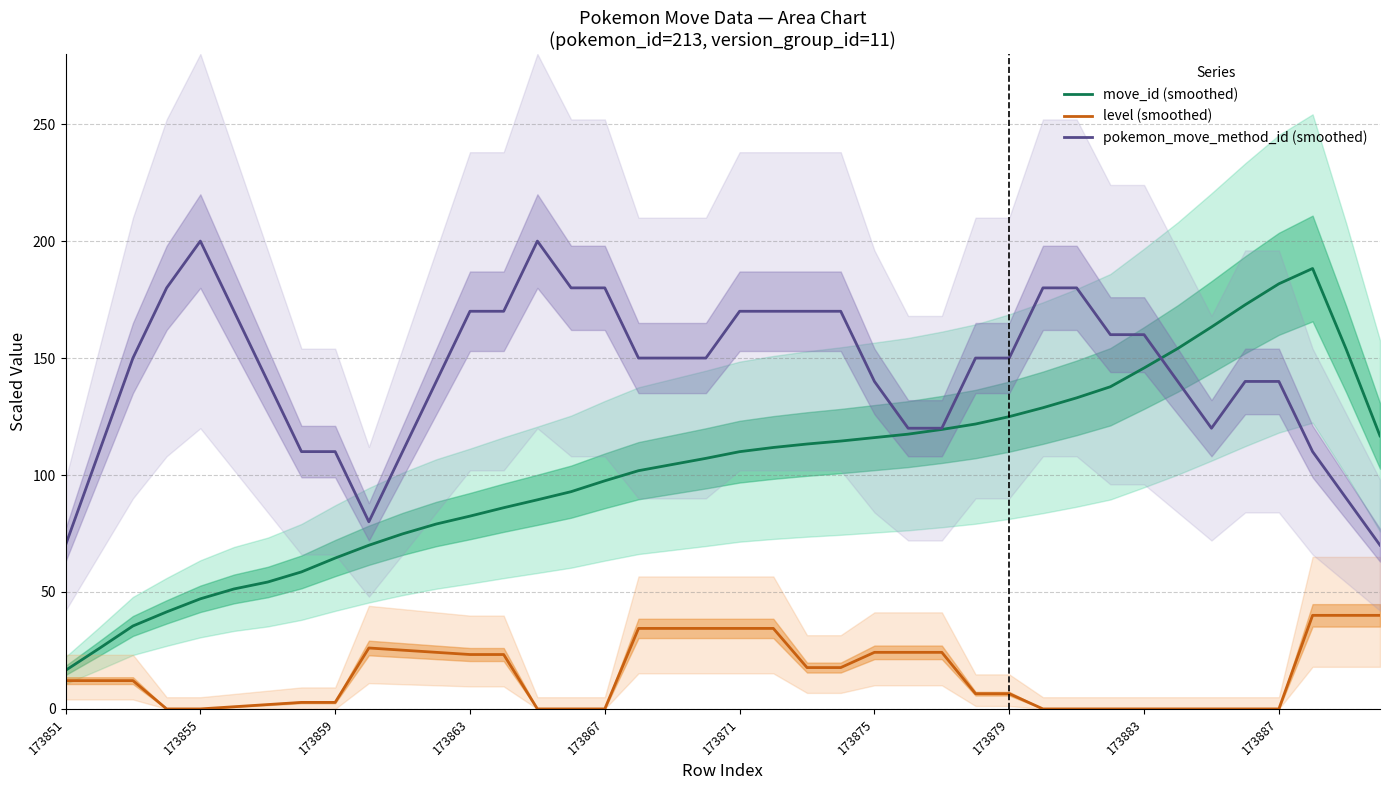

How many data points in pokemon_move_method_id (smoothed) are less than 150?

18